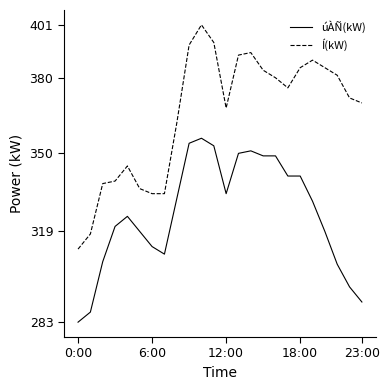

True or false: úÀÑ(kW) and Í(kW) cross at least once.

False